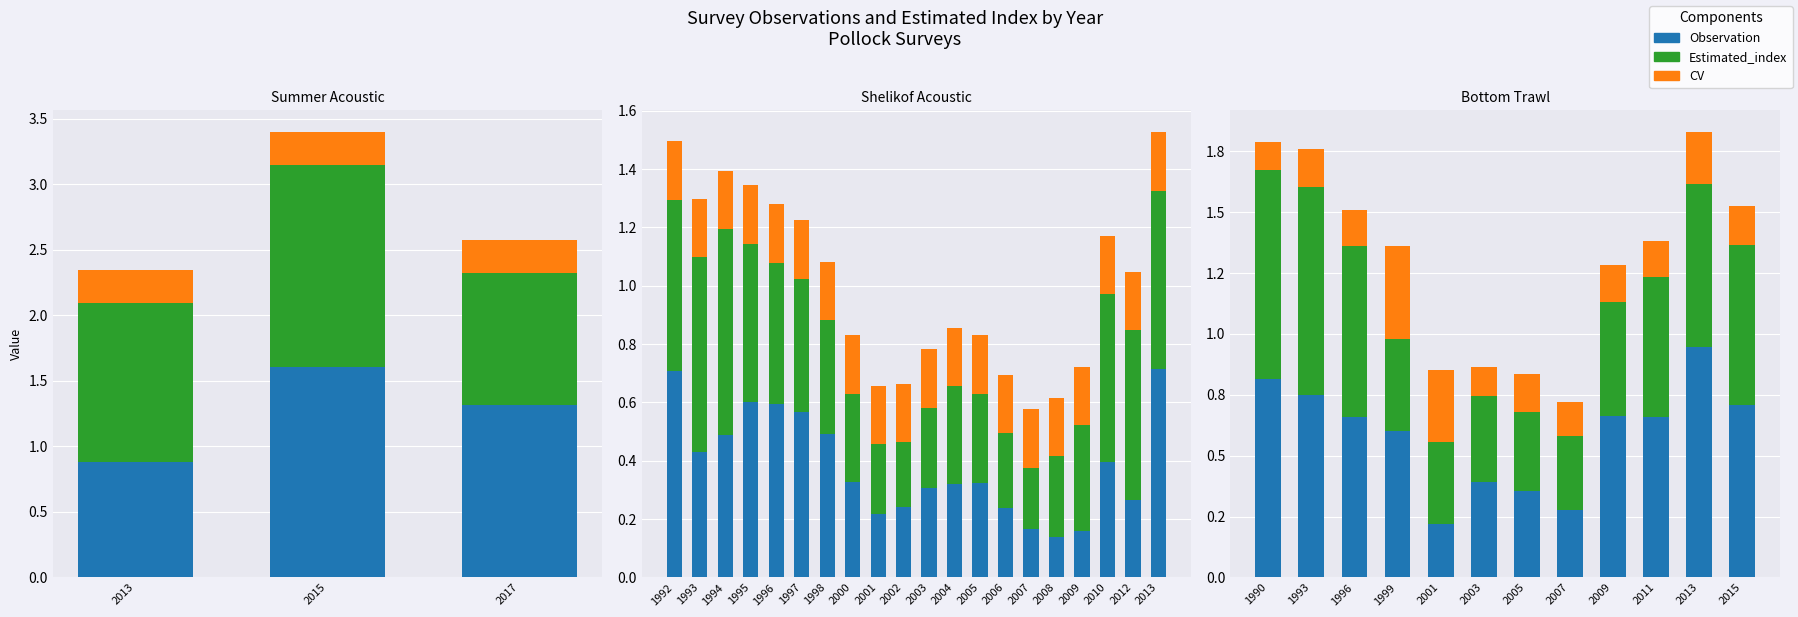

What value does the CV series have at 2015?

0.2